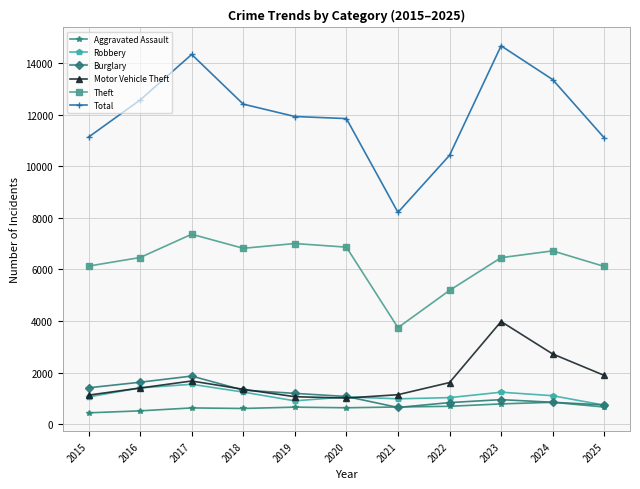

True or false: Robbery has a value of 1104 at 2024.

True